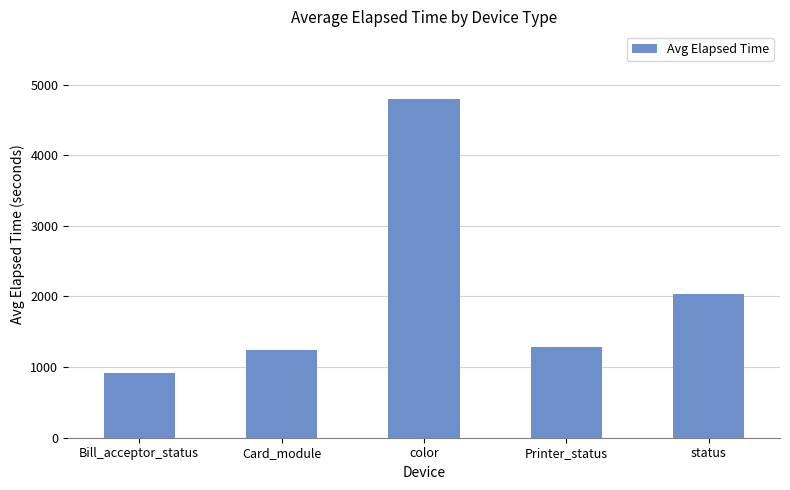

Between Bill_acceptor_status and Card_module, which is larger?

Card_module